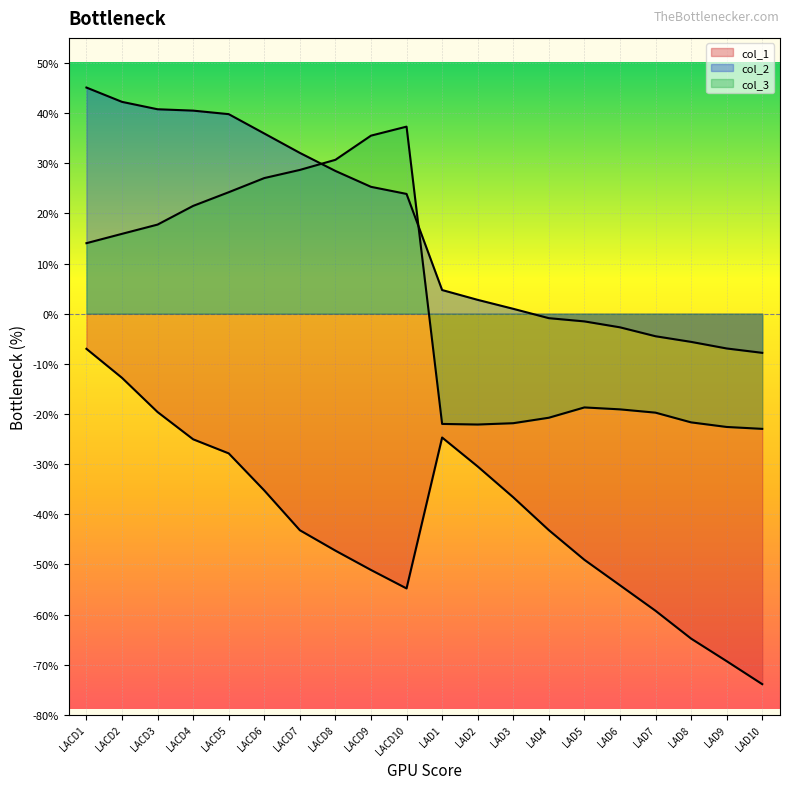

What is the minimum value for col_3?

-23.0